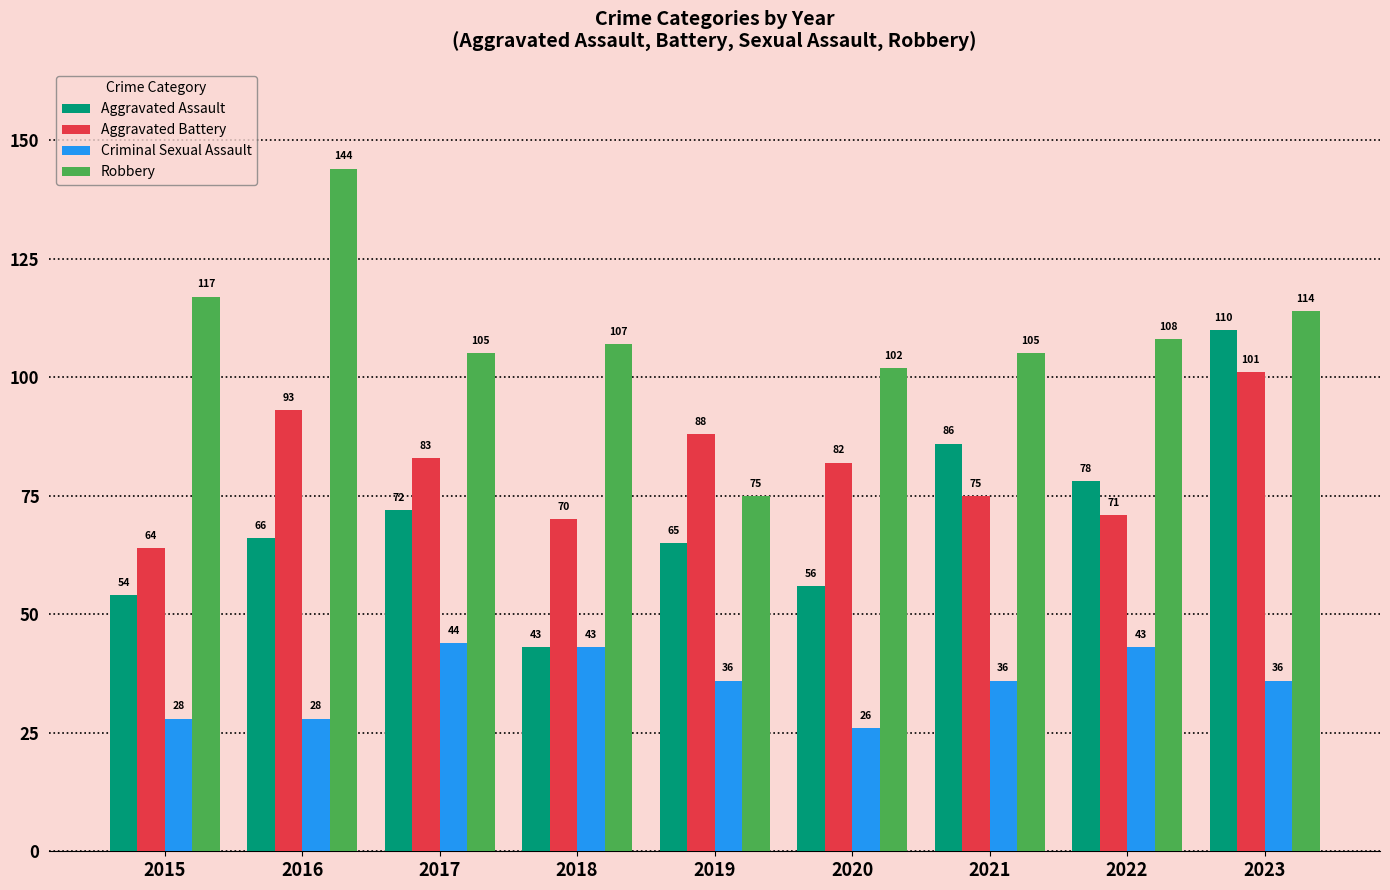

What is the sum of all Aggravated Assault values?

630